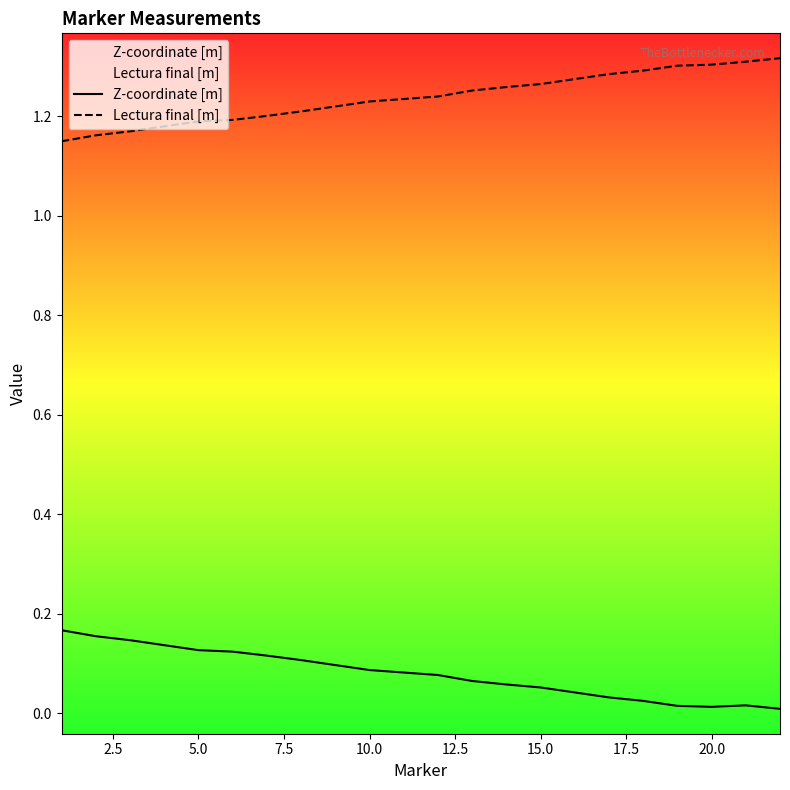

True or false: Lectura final [m] and Z-coordinate [m] cross at least once.

False